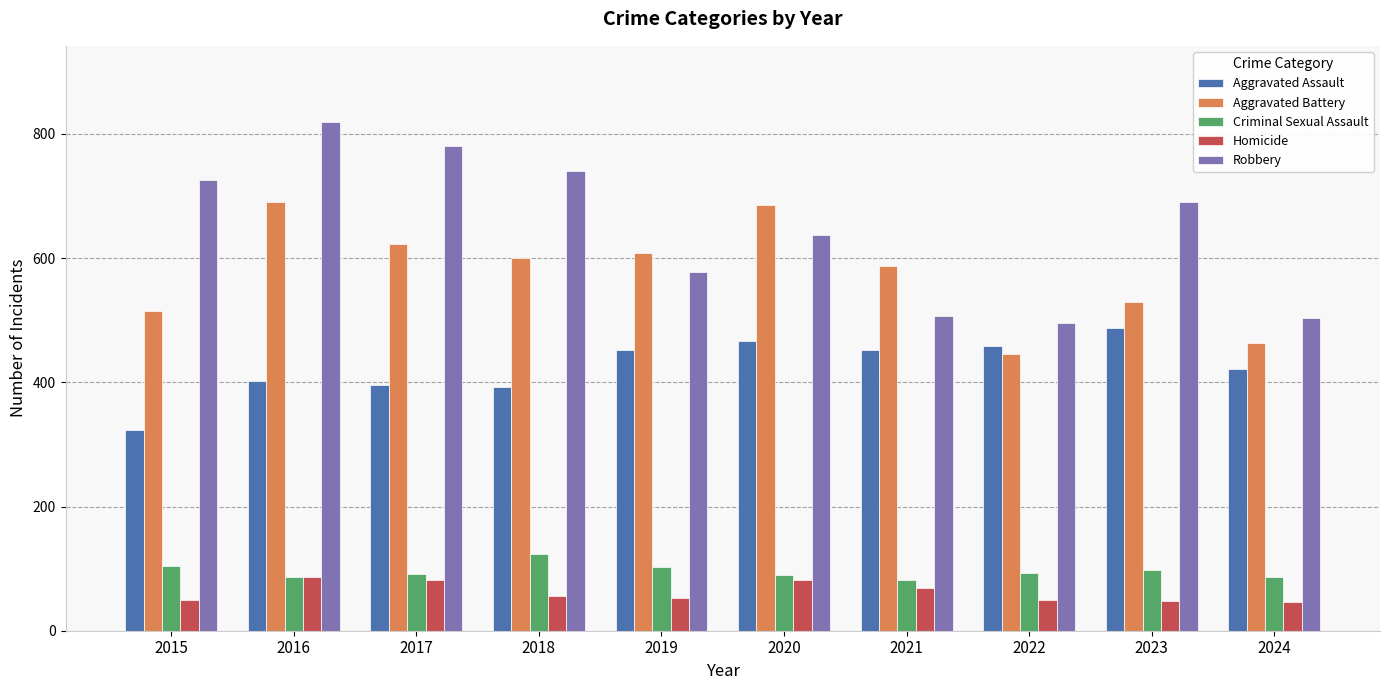

How many bars are there in total?

50